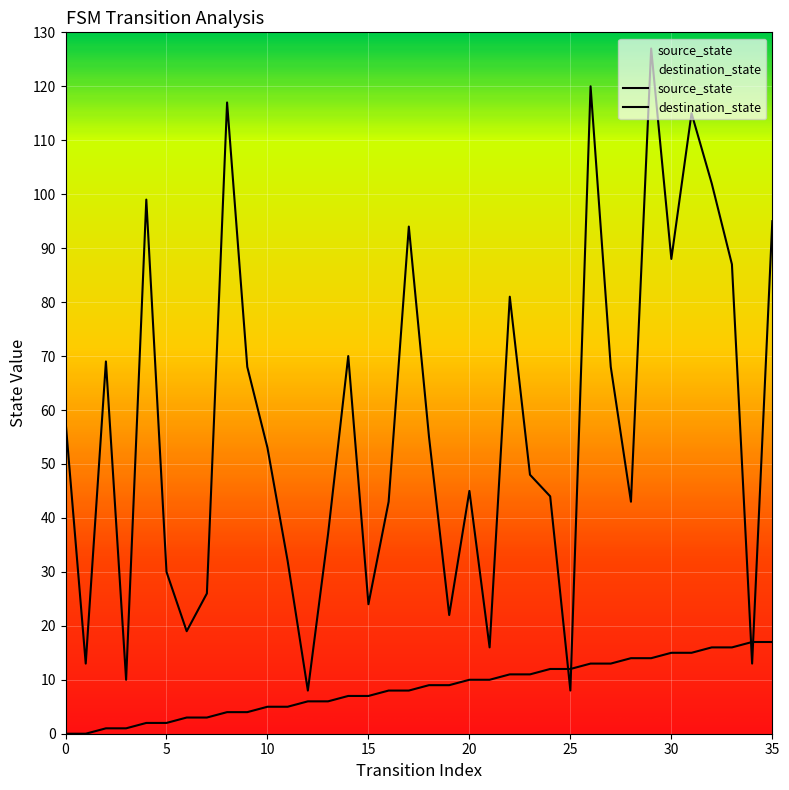

What are all the series names shown in the legend?

source_state, destination_state